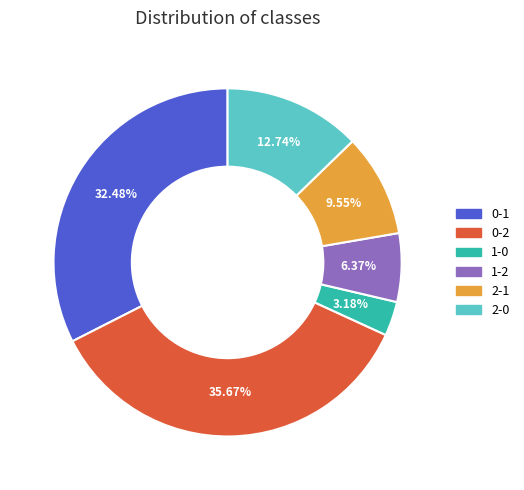

Rank the categories by value from lowest to highest.

1-0, 1-2, 2-1, 2-0, 0-1, 0-2